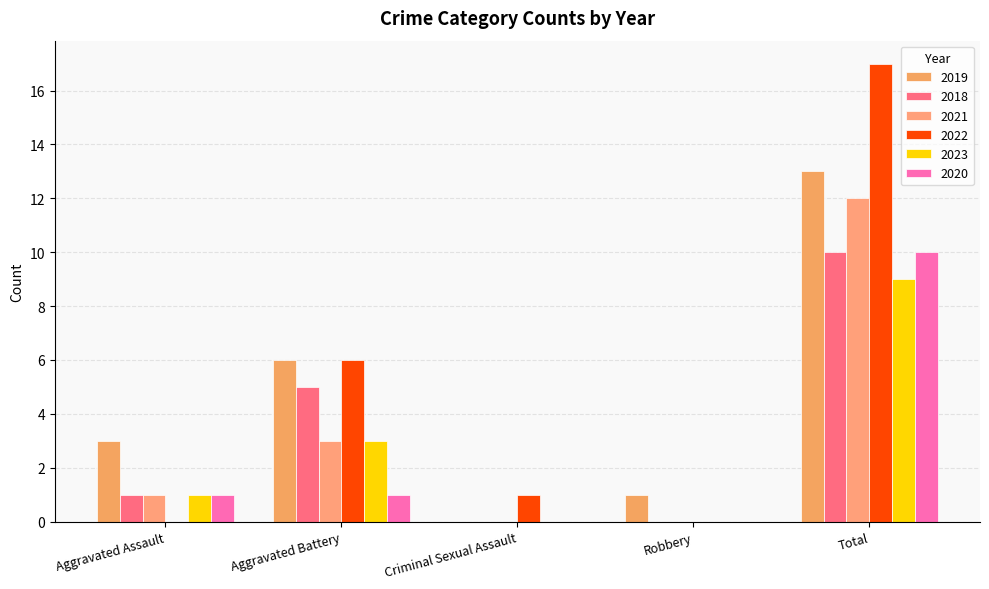

Which series has the widest spread of values?

2022